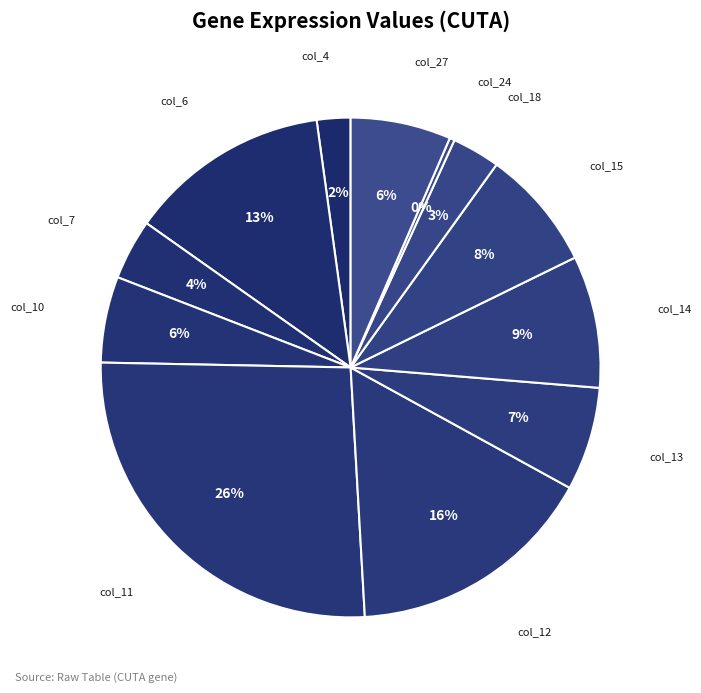

Which slice is the largest?

col_11